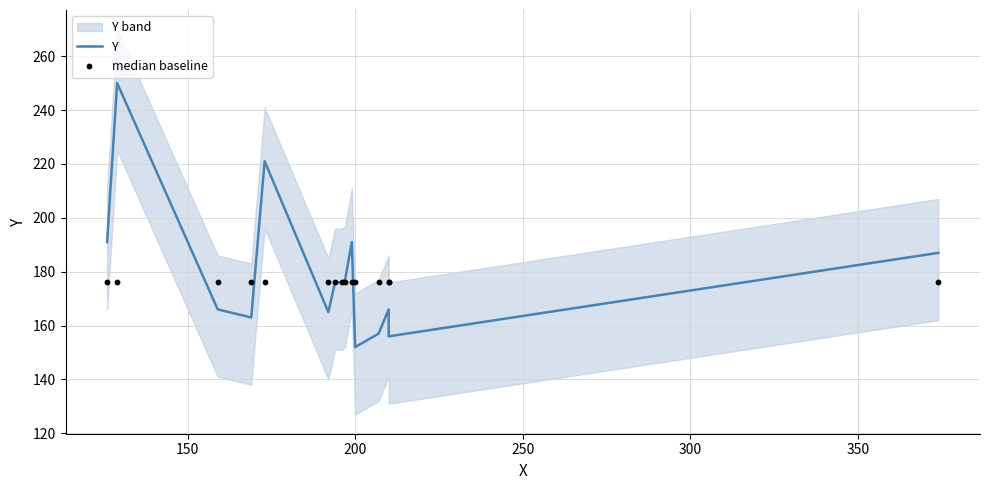

Which series has the largest Y range (max minus min)?

Y